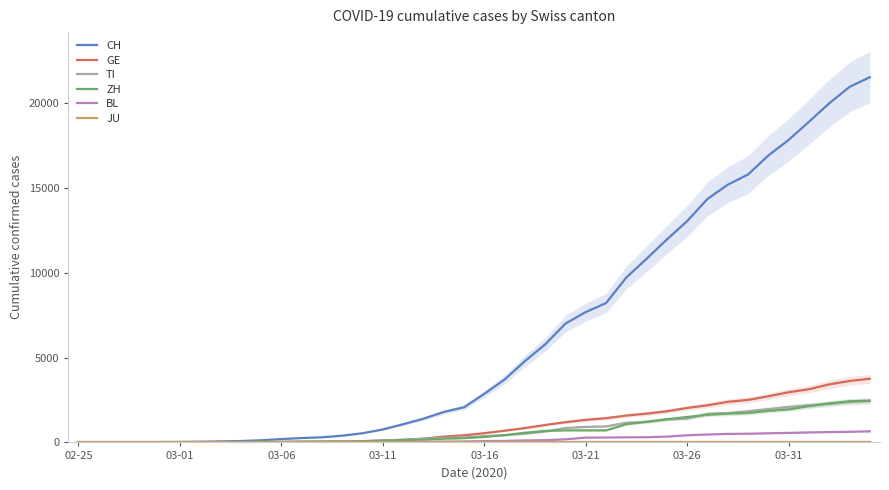

What is the value of the CH point at the 23rd from the left?

4792